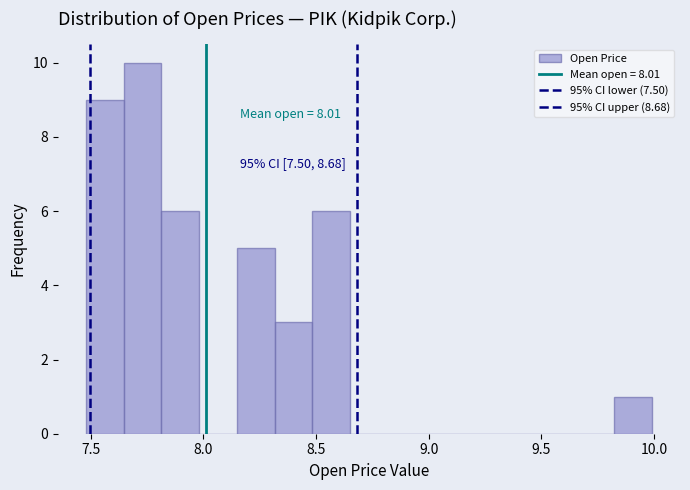

Around what value on the x-axis is the tallest bar? Give the approximate position of its centre, as read against the axis.

7.75